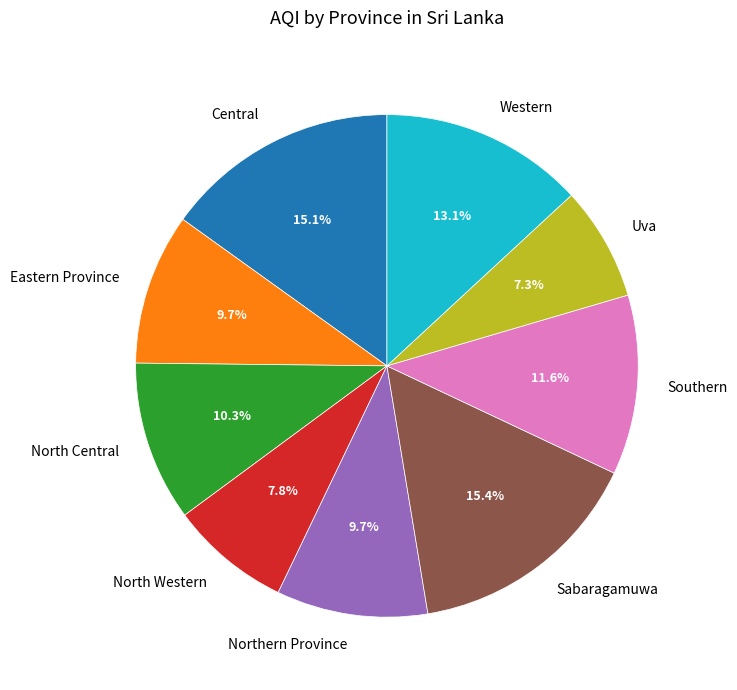

To the nearest percent, what is the combined percentage of Sabaragamuwa and Southern?

27%